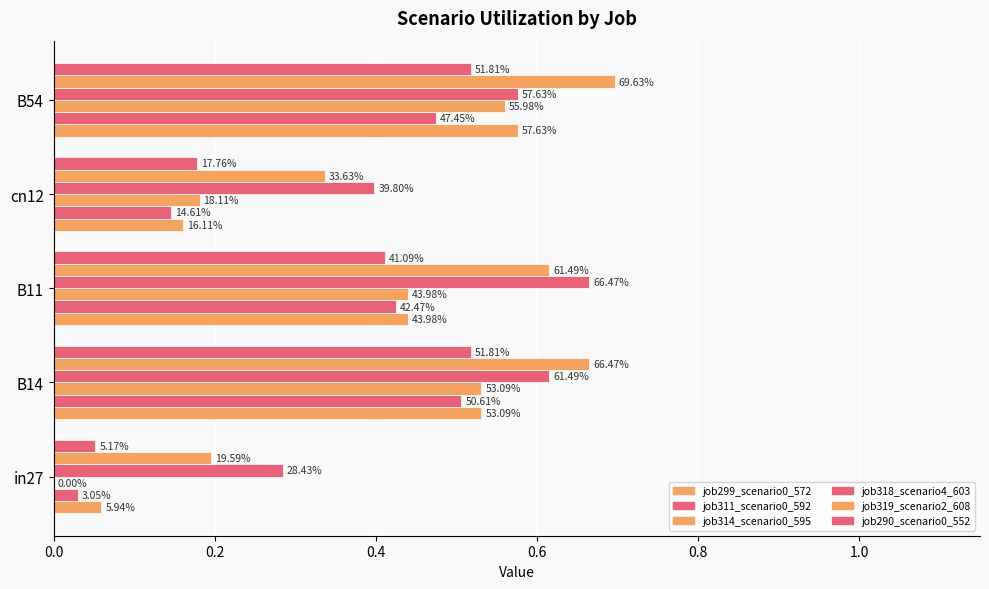

At how many categories does at least one series exceed 0?

5